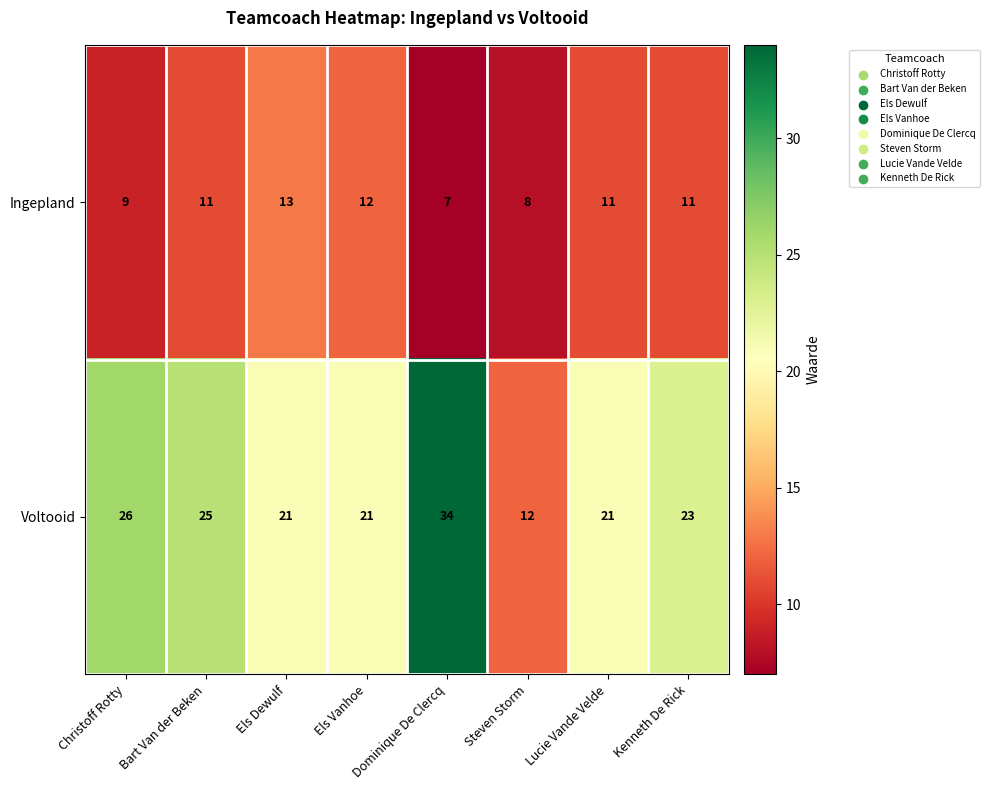

The Voltooid series shows 34 at Dominique De Clercq. True or false?

True